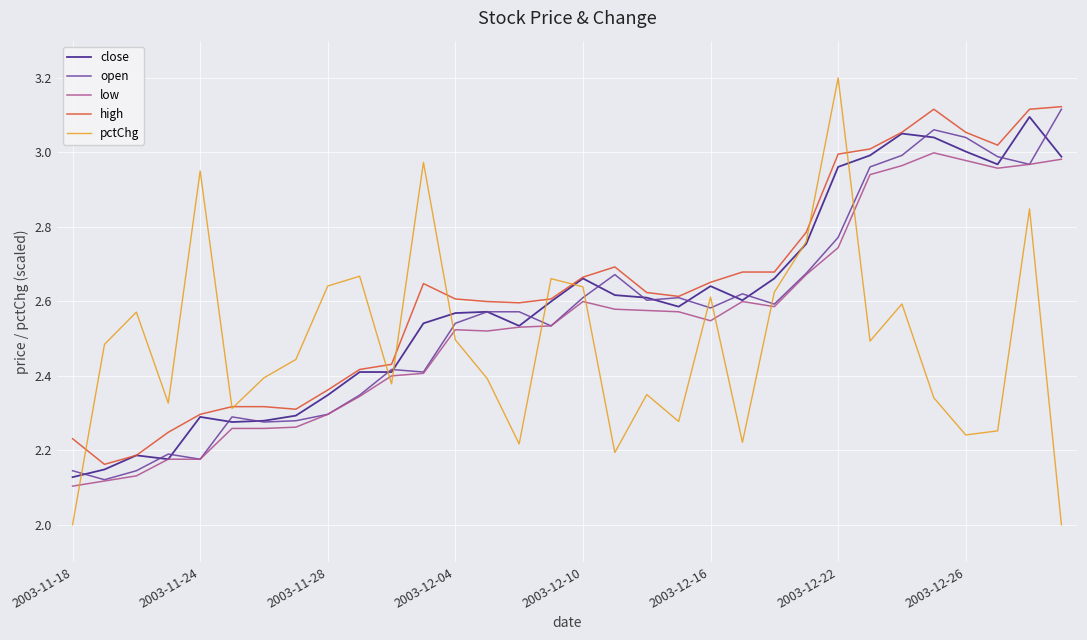

What are all the series names shown in the legend?

close, open, low, high, pctChg